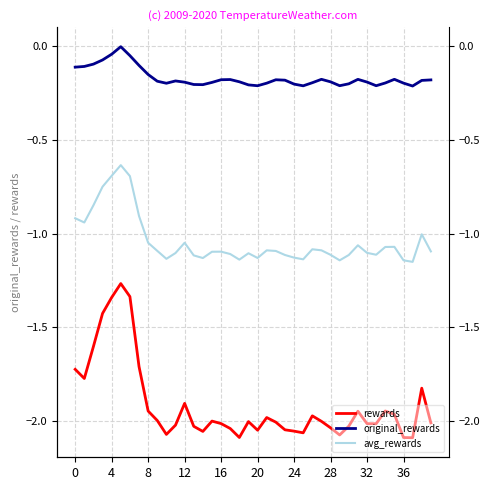

How many interior local valleys does the avg_rewards series have?

9